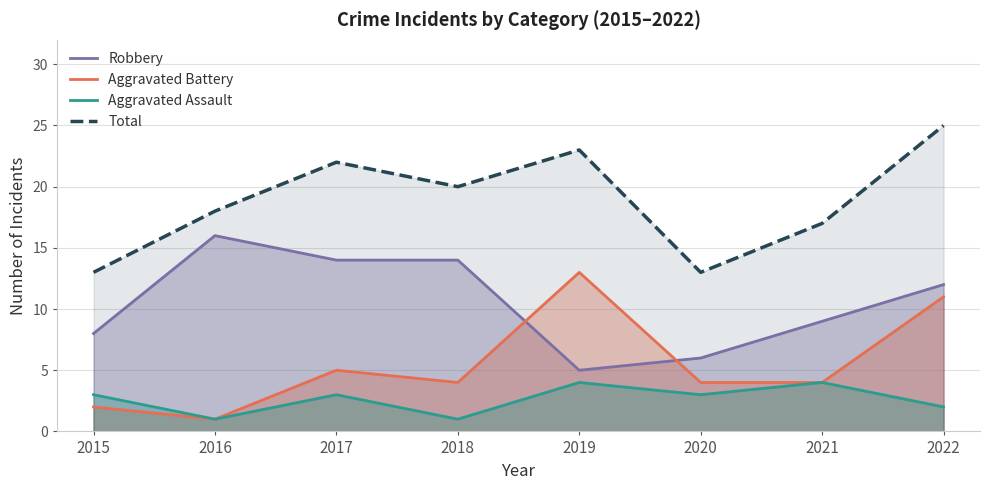

What is the value of the Aggravated Battery point at the 4th from the left?

4